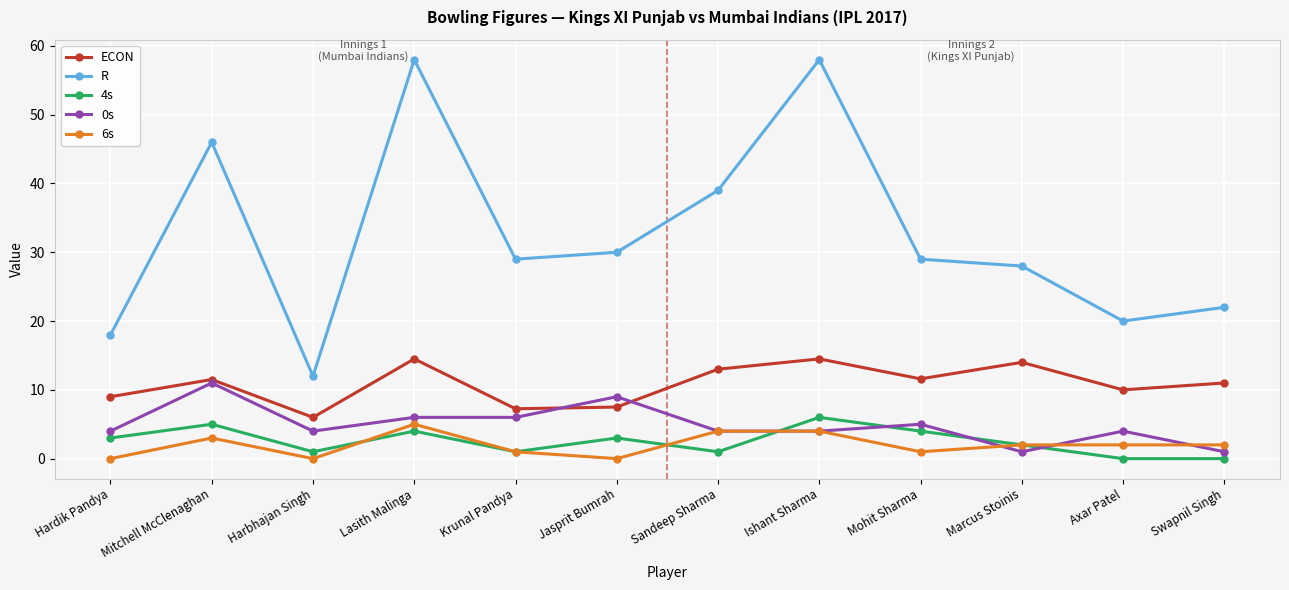

Where is the first local minimum for R?

Harbhajan Singh